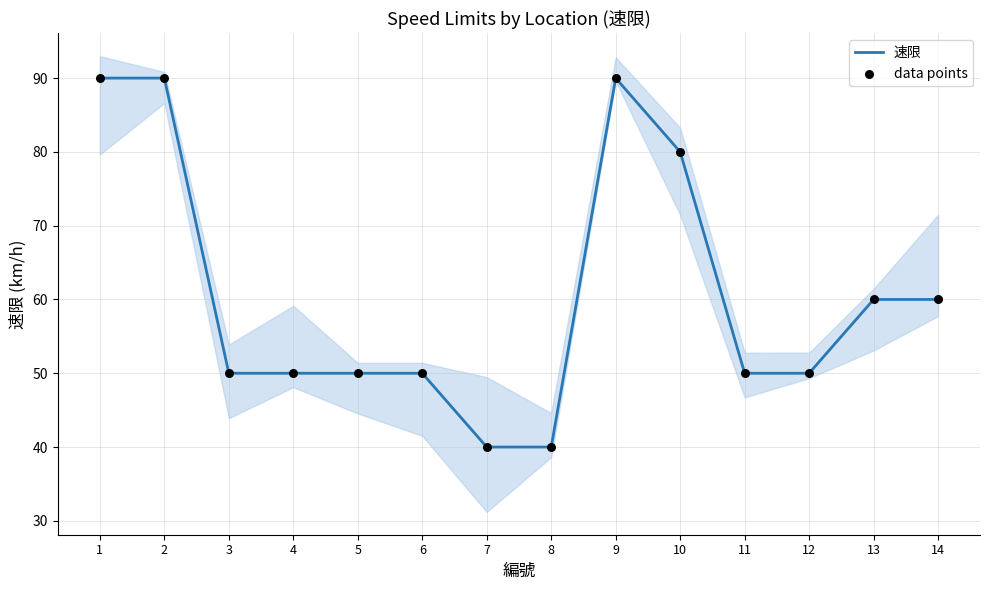

At how many categories does at least one series exceed 59?

6